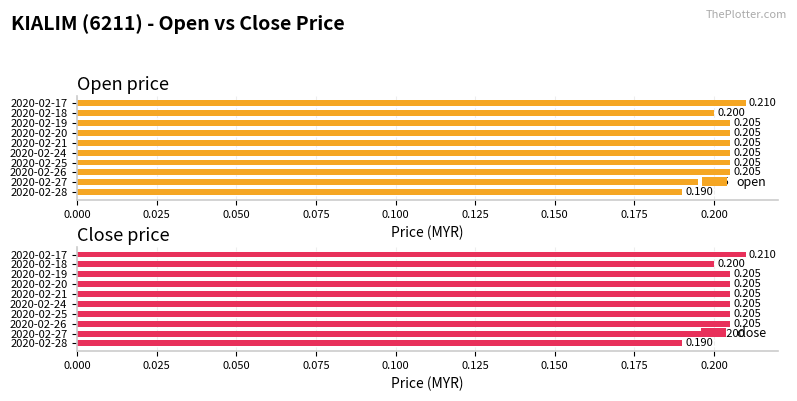

At 2020-02-27, list the series in order from smallest to largest.

open, close